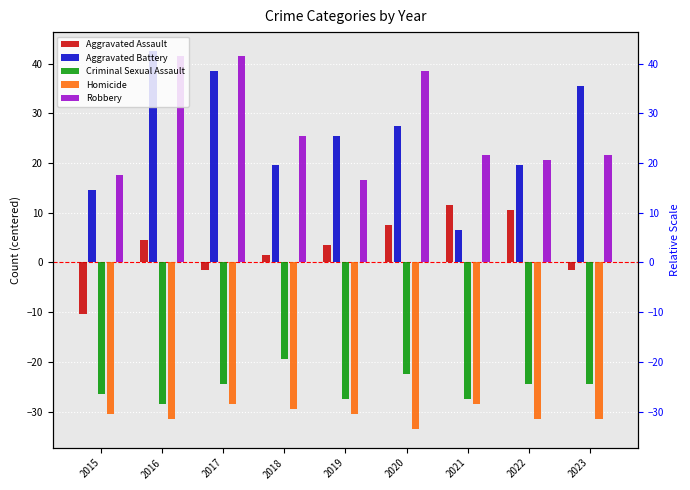

Rank the categories by Aggravated Battery value from lowest to highest.

2021, 2015, 2018, 2022, 2019, 2020, 2023, 2017, 2016